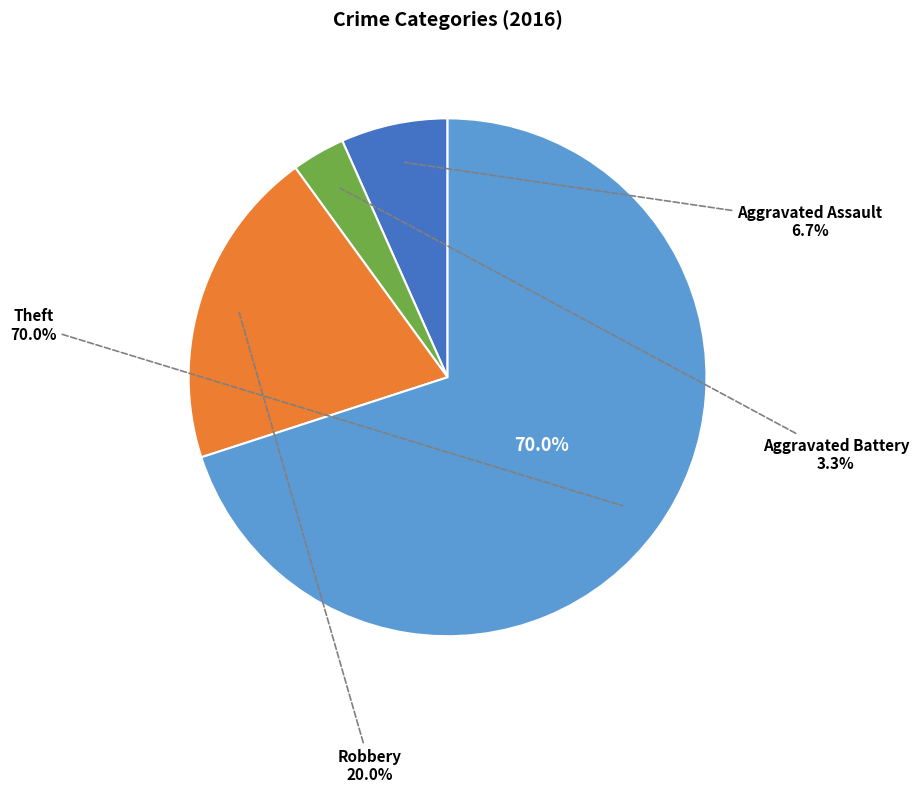

How many segments does this pie chart have?

4